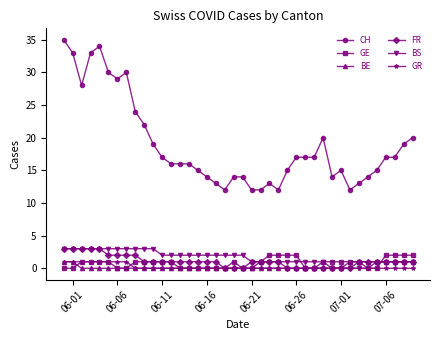

Count the FR values in the range 0 to 1.

31